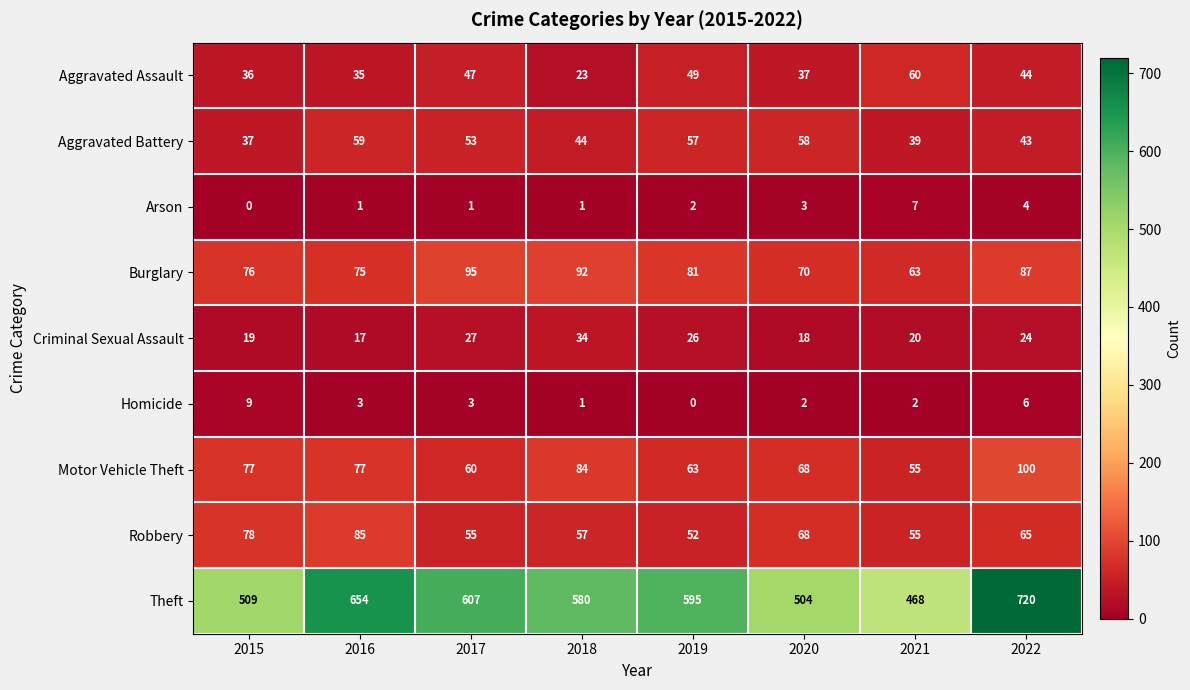

Read the Aggravated Assault value at 2021.

60